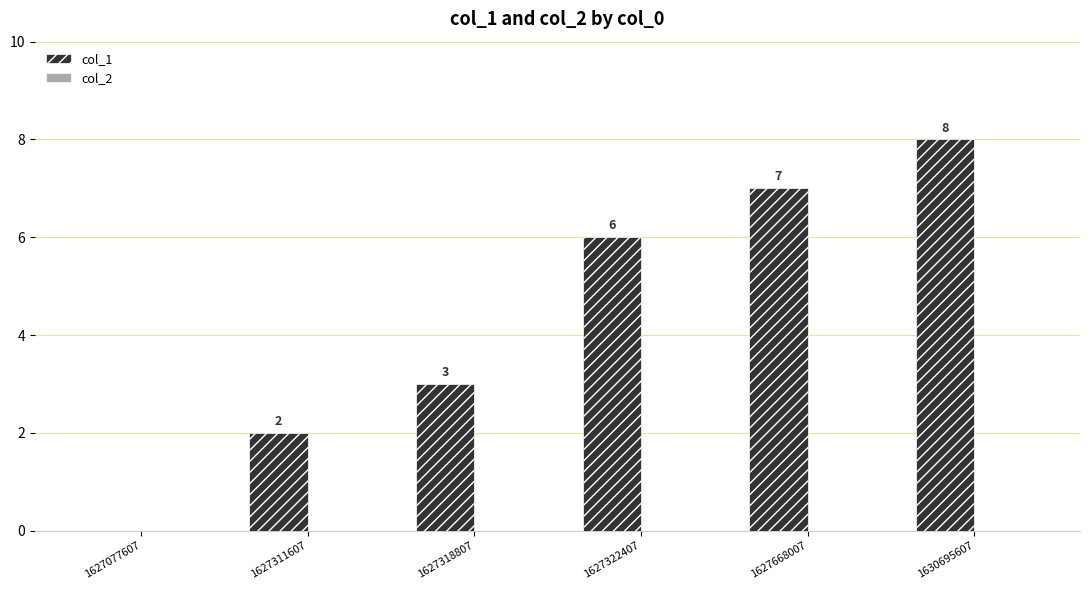

What is the sum of all values?

26